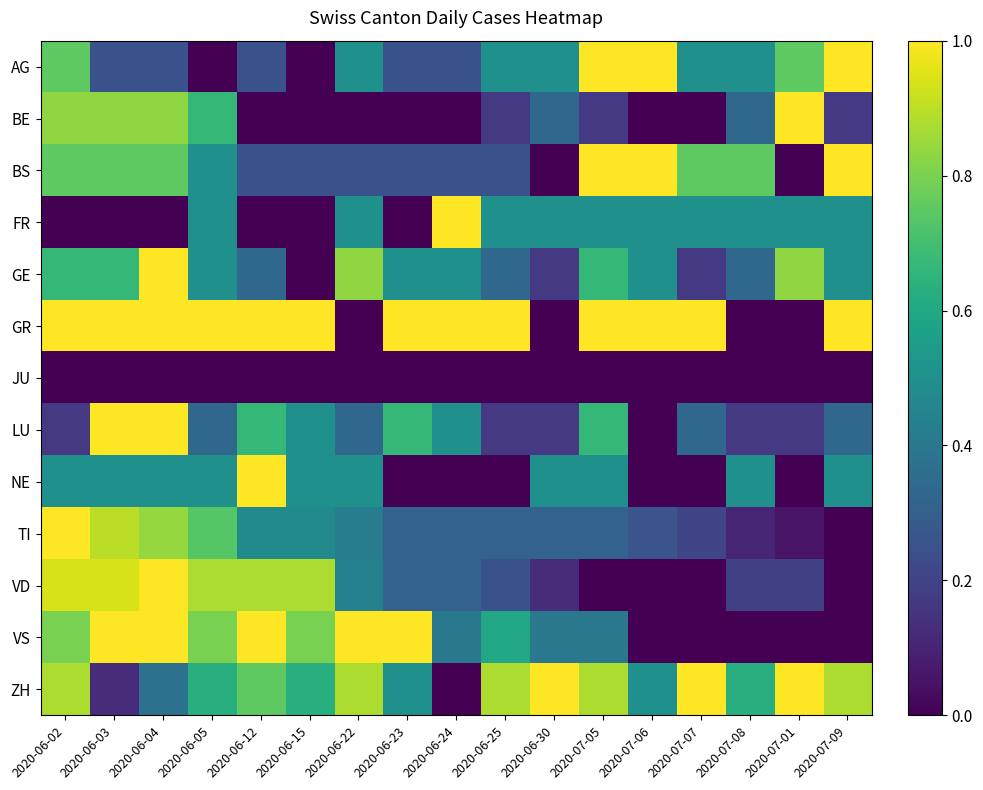

List the series in order of their peak value, lowest first.

JU, AG, BE, BS, FR, GE, GR, LU, NE, TI, VD, VS, ZH